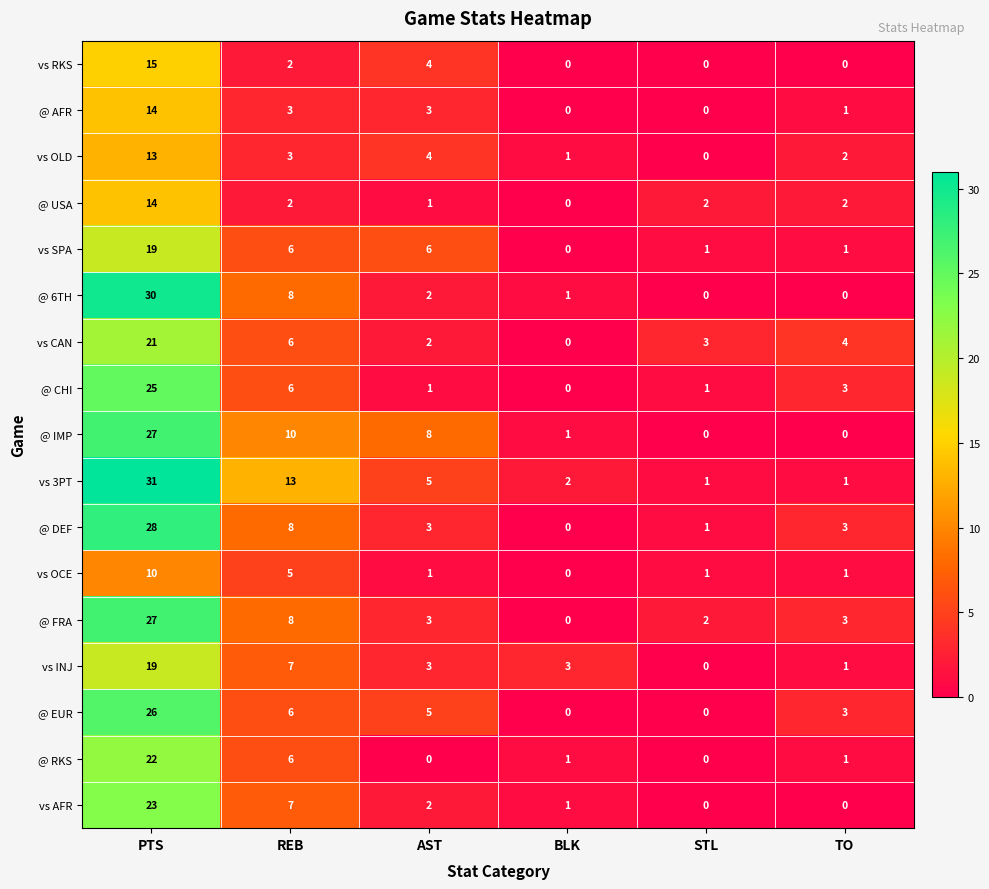

What is the difference between the maximum and minimum values in the @ USA series?

14